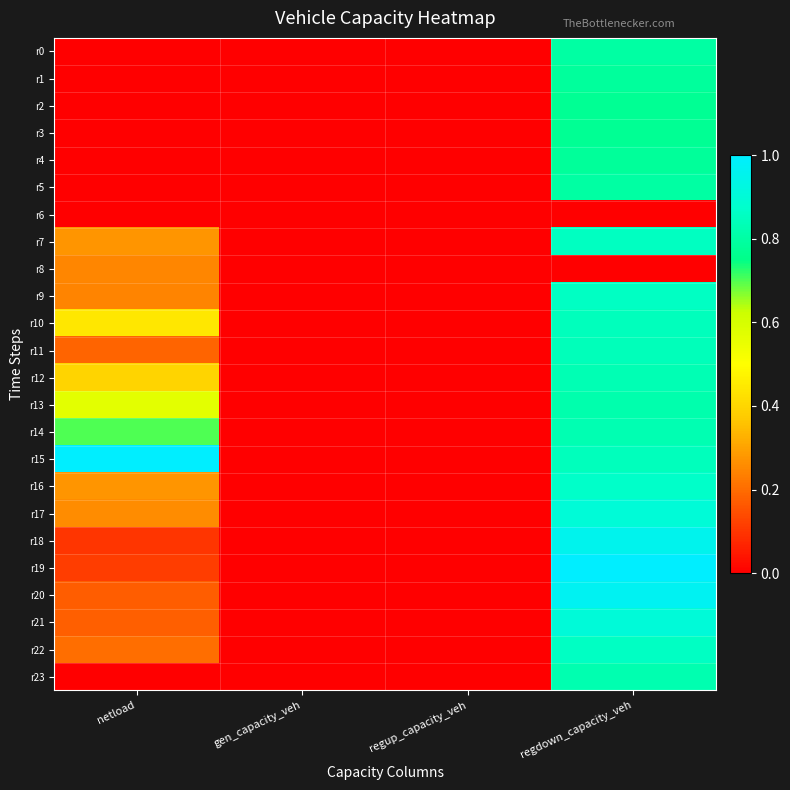

What is the spread (max minus min) of values at netload?

1.0